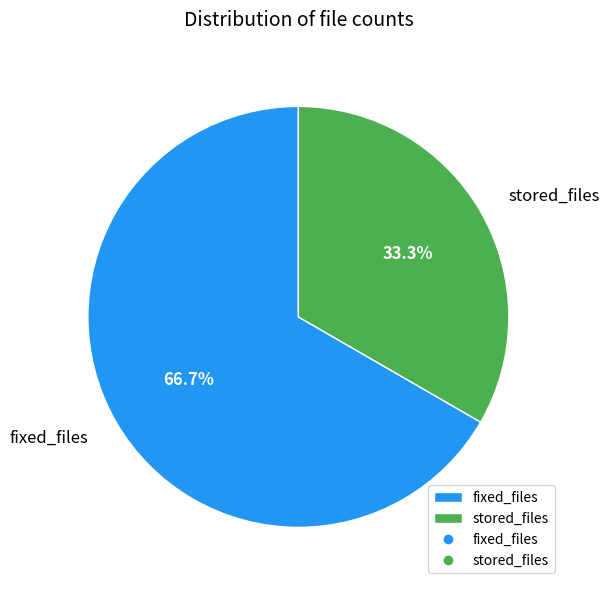

Which has a higher value, stored_files or fixed_files?

fixed_files